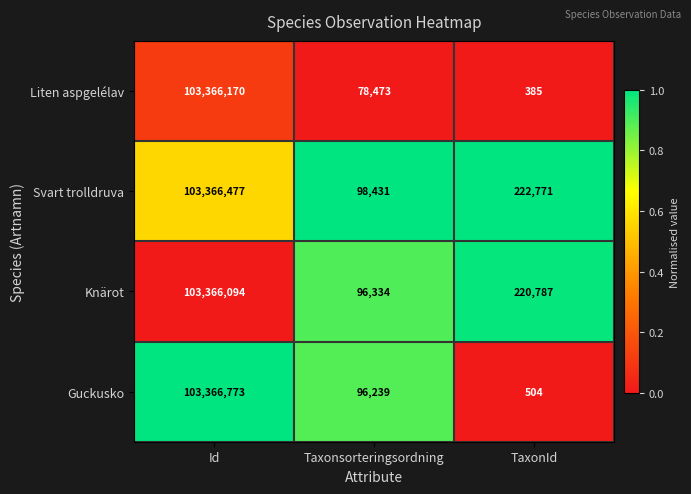

How many distinct data groups are displayed?

4